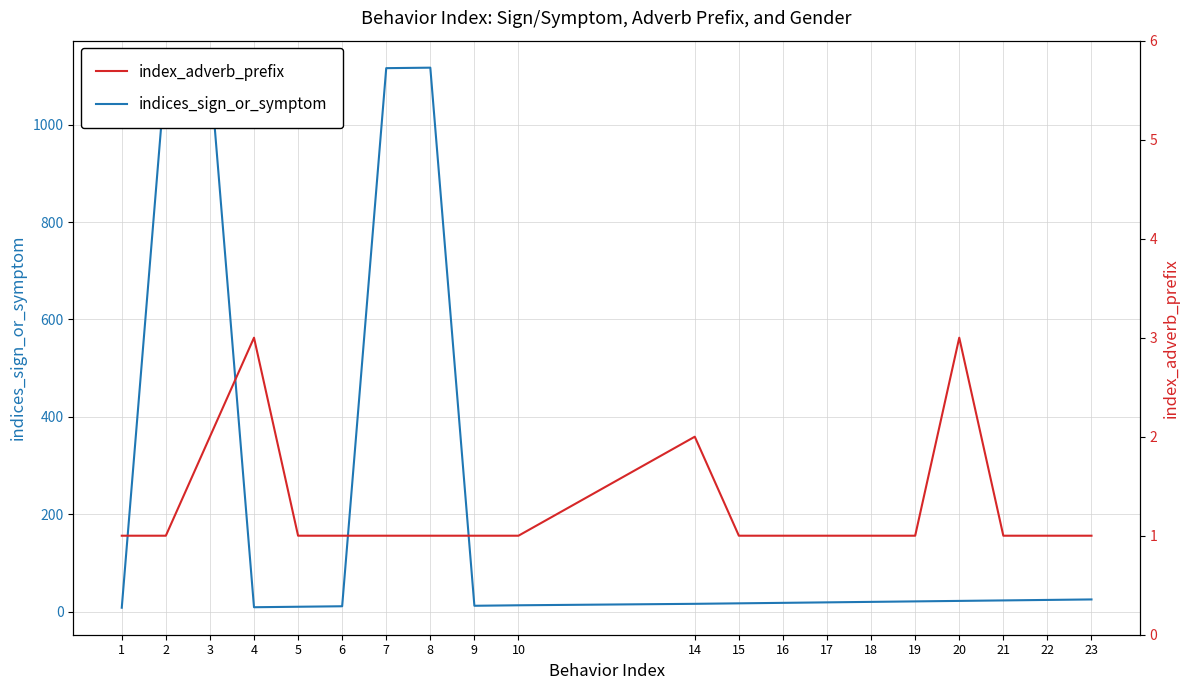

Between 8 and 23, which is larger?

8